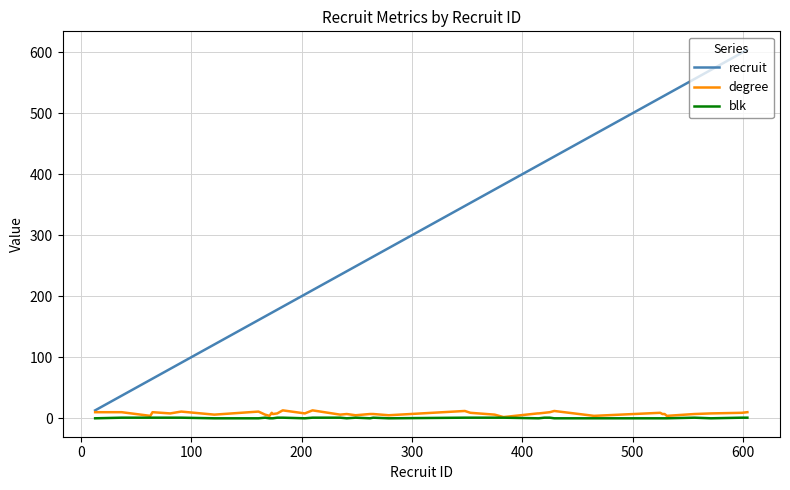

List the series in order of their peak value, highest first.

recruit, degree, blk